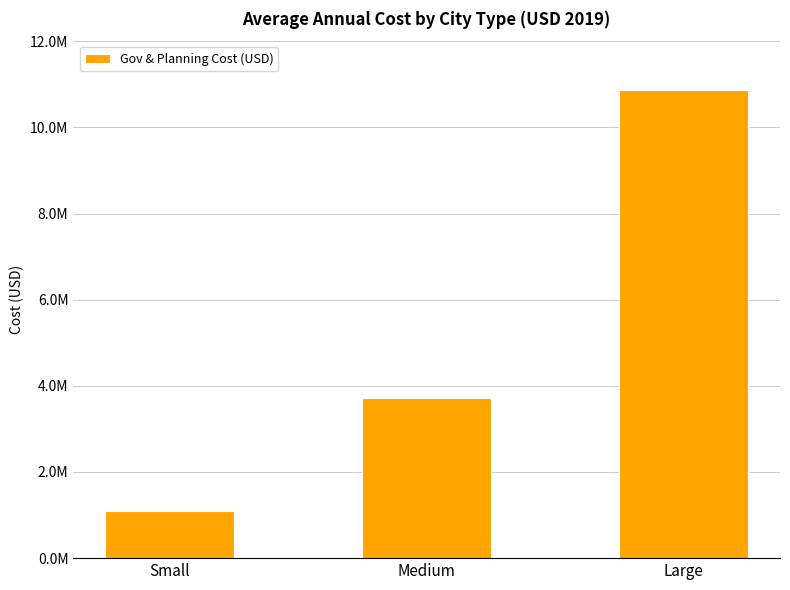

Is it true that the value at Small is 590621.7?

False